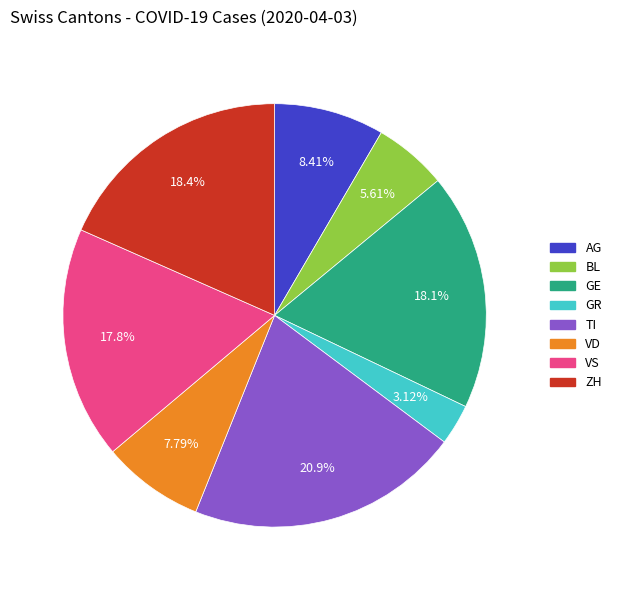

To the nearest percent, what percentage of the pie is BL?

6%